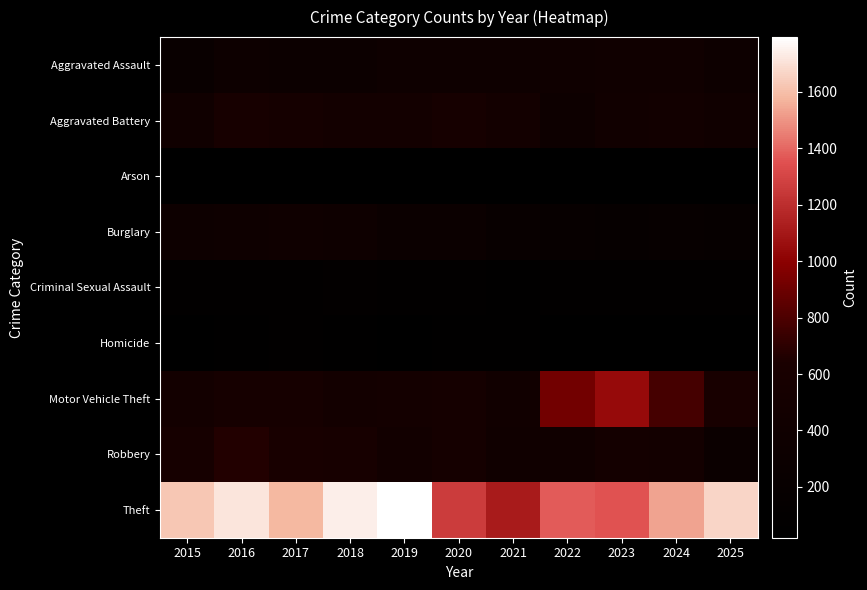

Reading right to left, list all the values displayed in this chart.

Aggravated Assault: 2025=345	2024=409	2023=403	2022=386	2021=373	2020=377	2019=368	2018=325	2017=325	2016=347	2015=261
Aggravated Battery: 2025=418	2024=453	2023=448	2022=355	2021=496	2020=557	2019=489	2018=489	2017=529	2016=570	2015=406
Arson: 2025=25	2024=20	2023=33	2022=28	2021=37	2020=45	2019=28	2018=32	2017=20	2016=34	2015=28
Burglary: 2025=181	2024=194	2023=174	2022=209	2021=225	2020=305	2019=306	2018=377	2017=388	2016=372	2015=340
Criminal Sexual Assault: 2025=87	2024=92	2023=83	2022=76	2021=65	2020=76	2019=93	2018=101	2017=80	2016=69	2015=91
Homicide: 2025=40	2024=46	2023=36	2022=38	2021=58	2020=62	2019=45	2018=48	2017=69	2016=67	2015=41
Motor Vehicle Theft: 2025=597	2024=777	2023=1042	2022=919	2021=449	2020=526	2019=510	2018=494	2017=552	2016=553	2015=491
Robbery: 2025=303	2024=495	2023=524	2022=409	2021=417	2020=534	2019=467	2018=572	2017=609	2016=670	2015=559
Theft: 2025=1664	2024=1535	2023=1353	2022=1375	2021=1118	2020=1261	2019=1794	2018=1740	2017=1584	2016=1716	2015=1621